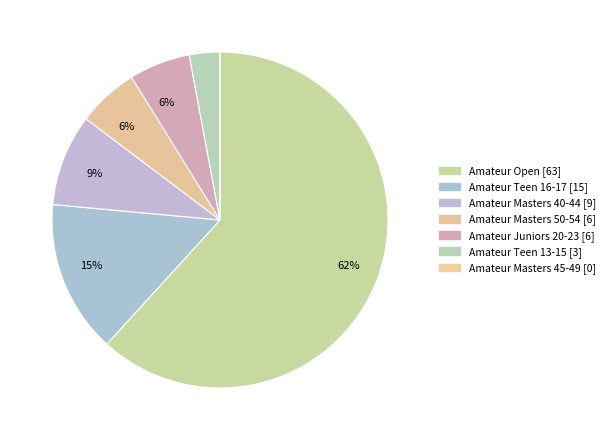

What percentage is NOT represented by Amateur Teen 13-15?

97.0%